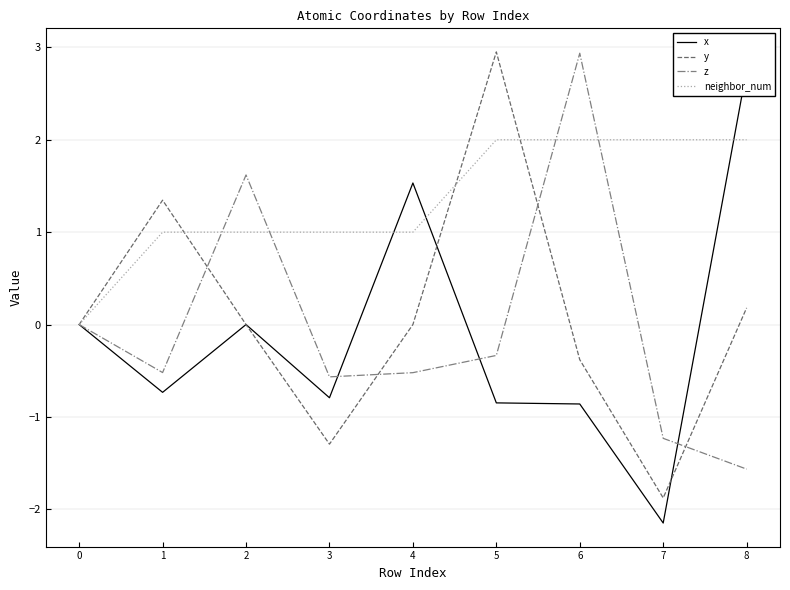

What is the difference between the neighbor_num values at 2 and 8?

1.0